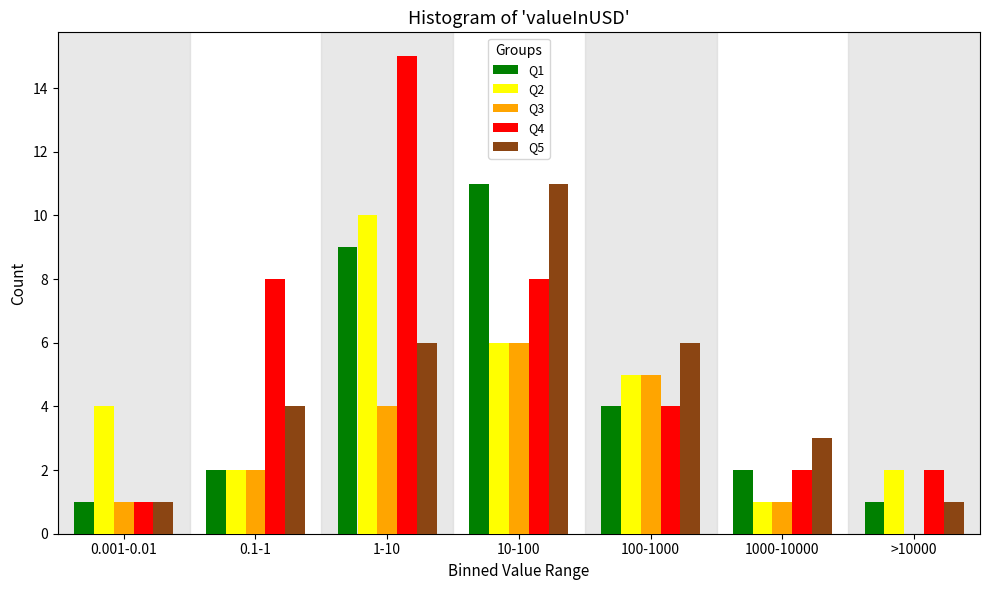

Is the value of Q4 at 0.001-0.01 greater than the value of Q5 at 1-10?

No